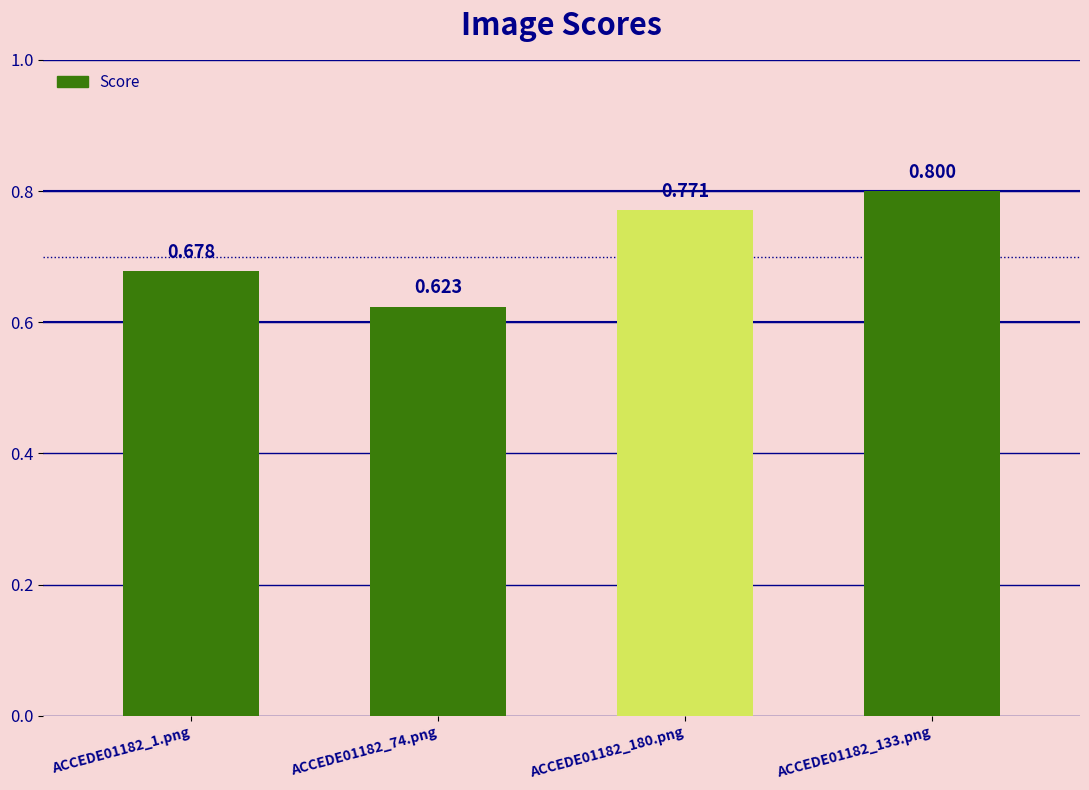

What is the sum of the values at ACCEDE01182_133.png and ACCEDE01182_1.png?

1.5